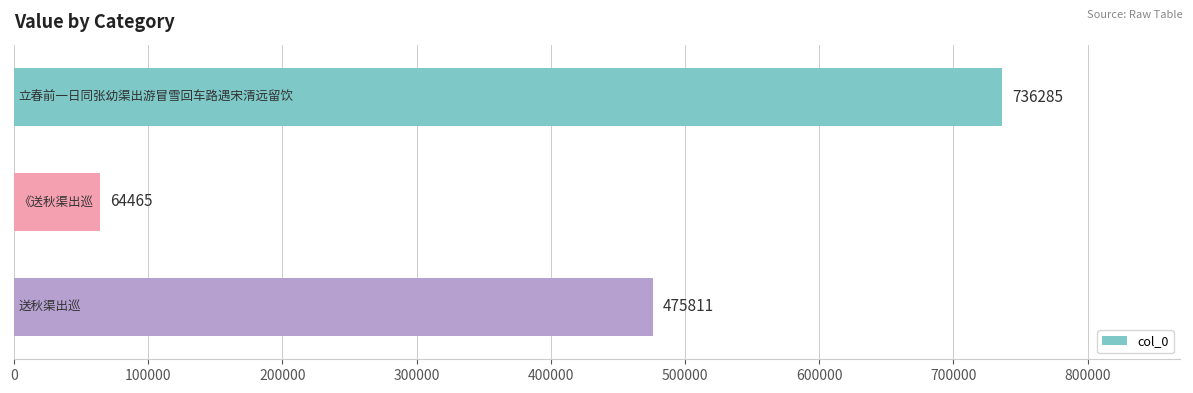

What is the value of the 2nd bar from the top?

64465